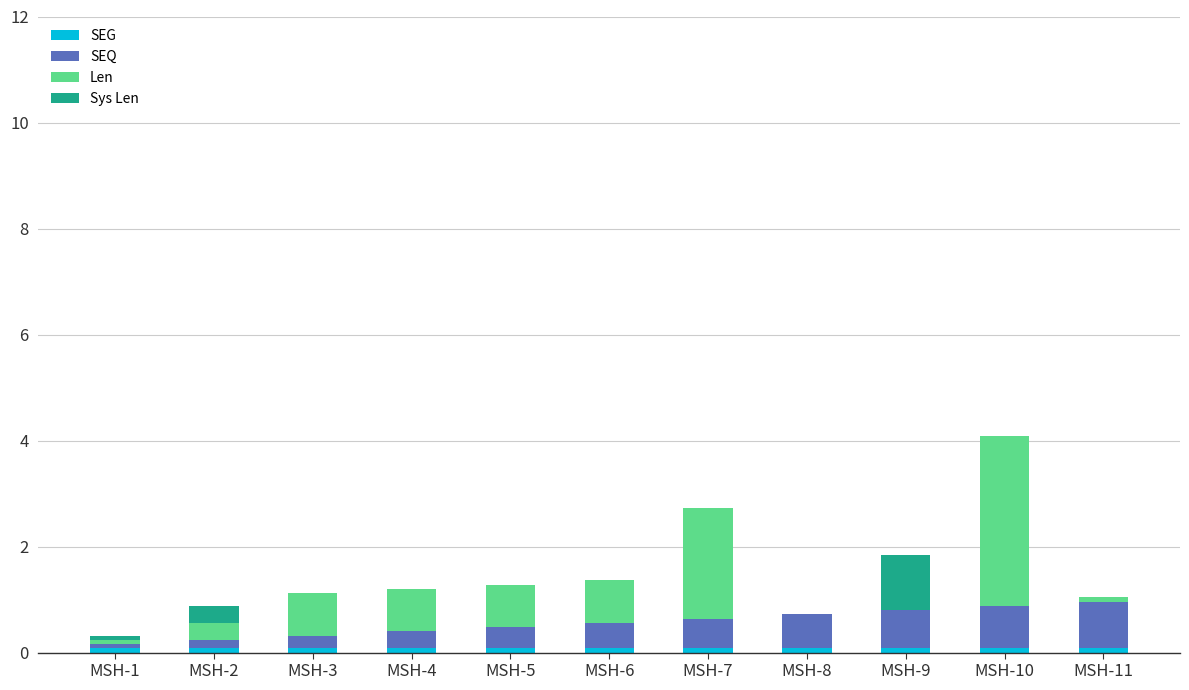

At which category is the sum across all series the highest?

MSH-10